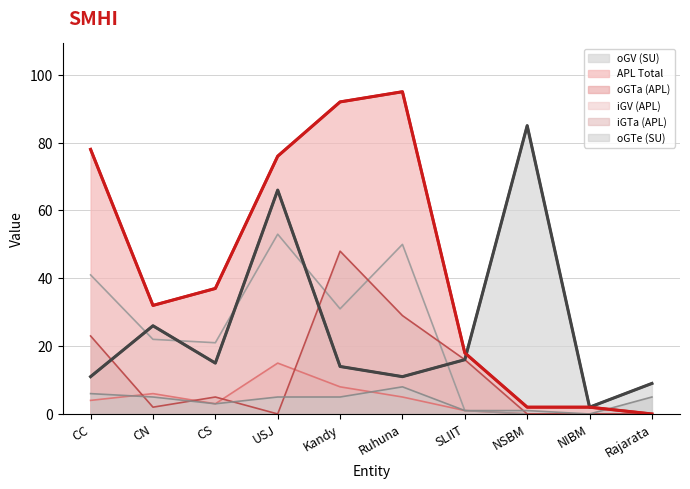

What is the difference between the maximum and minimum values in the iGV (APL) series?

53